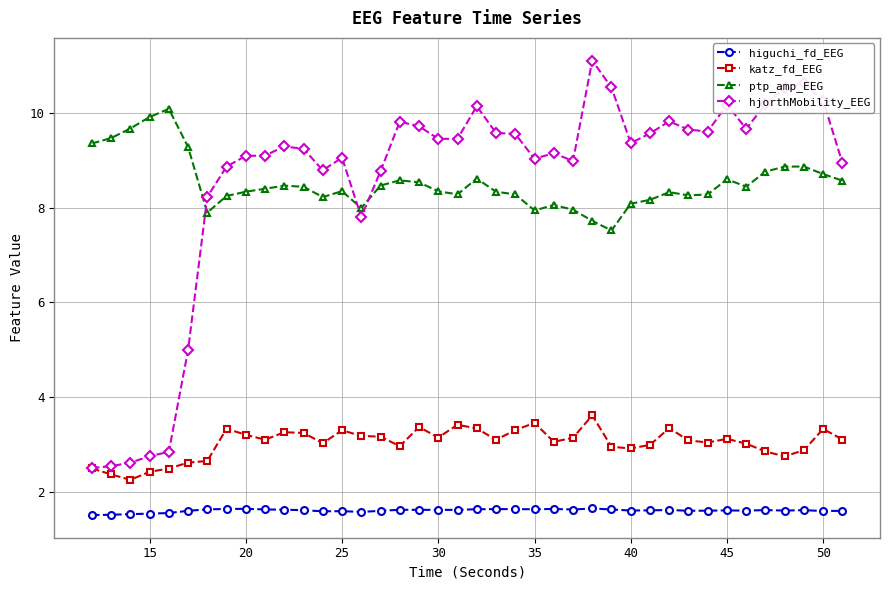

Which series has the largest range (max minus min)?

hjorthMobility_EEG